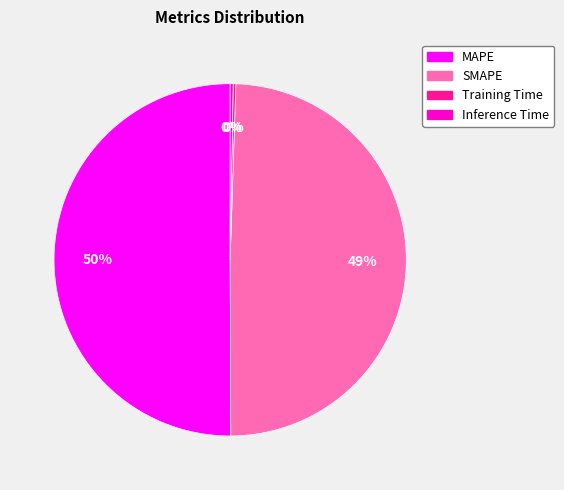

Approximately how many times larger is the value at MAPE compared to SMAPE?

1.0